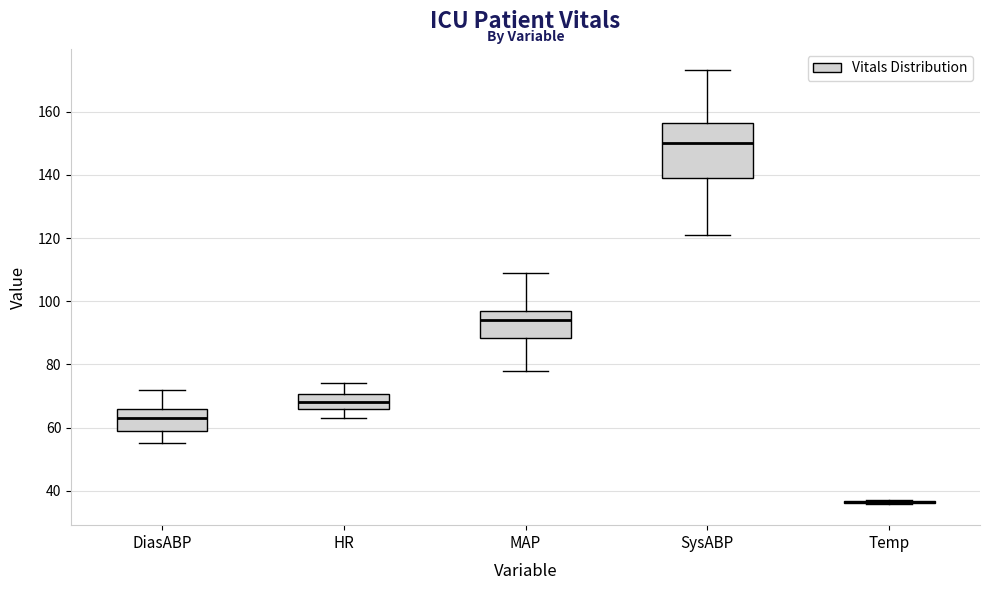

Which box is the tallest, from its lower edge to its upper edge?

SysABP